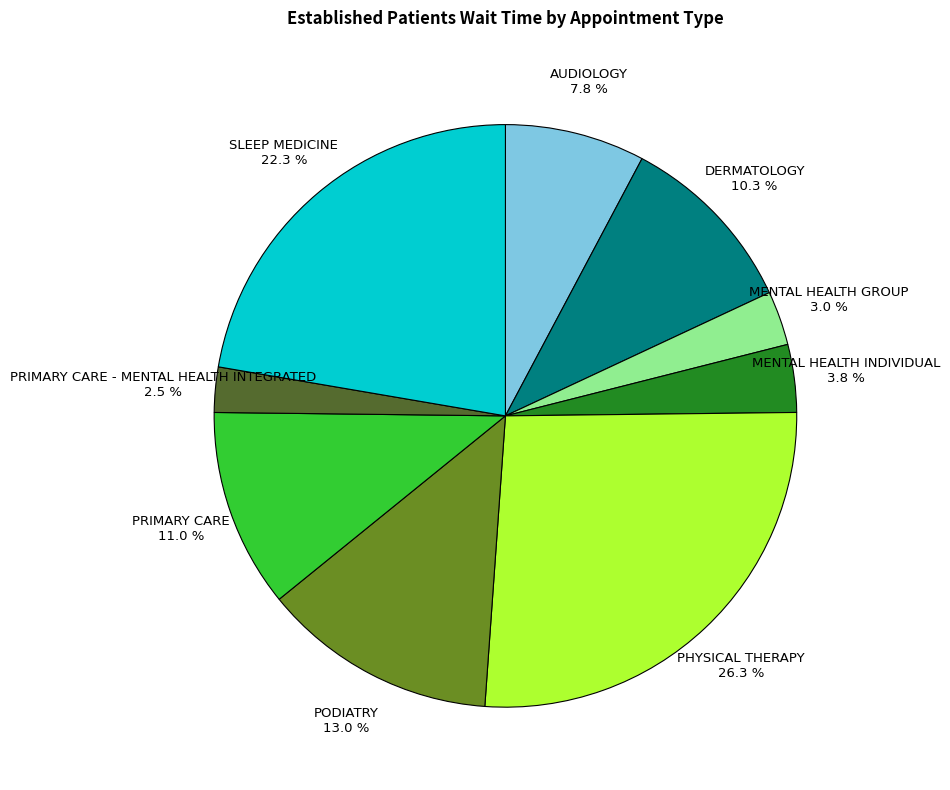

Which category has the biggest portion of the pie?

PHYSICAL THERAPY 26.3 %